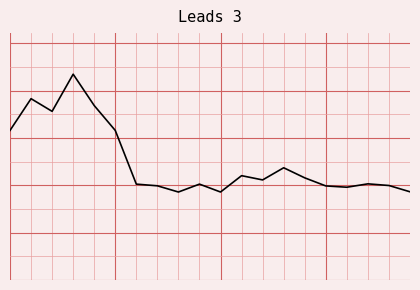

Is this an area chart (filled region under the line)?

No